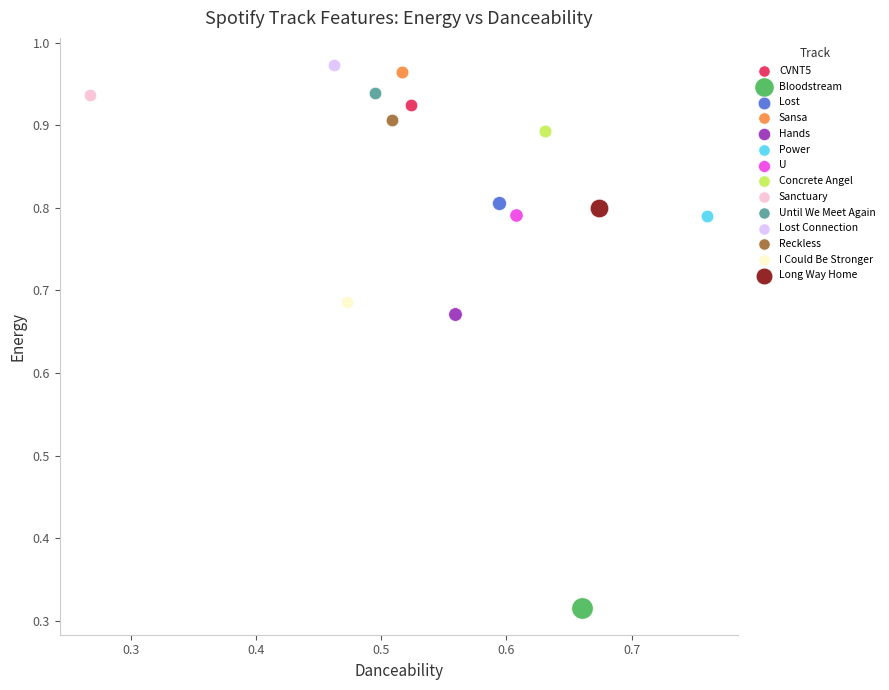

What are all the series names shown in the legend?

CVNT5, Bloodstream, Lost, Sansa, Hands, Power, U, Concrete Angel, Sanctuary, Until We Meet Again, Lost Connection, Reckless, I Could Be Stronger, Long Way Home